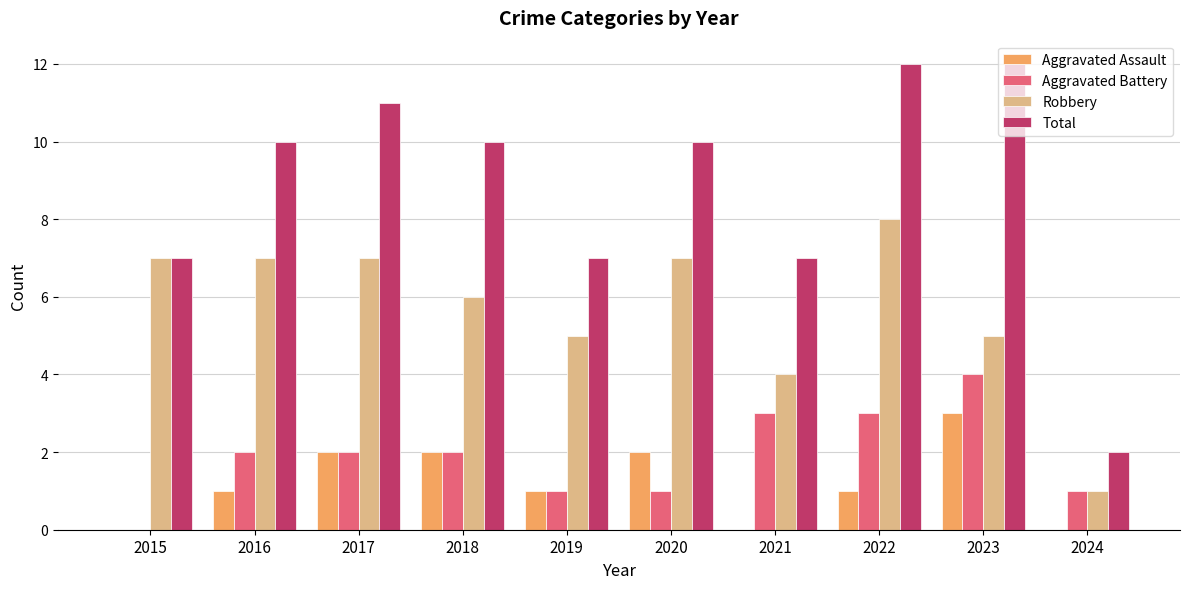

Is the value of Total at 2016 greater than the value of Aggravated Assault at 2022?

Yes